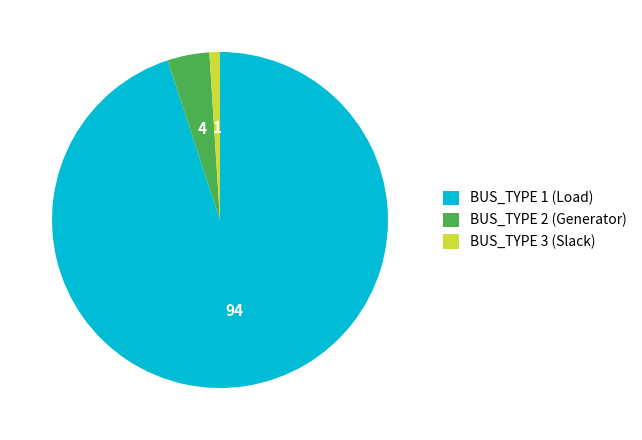

Do BUS_TYPE 3 (Slack) and BUS_TYPE 1 (Load) together represent more than half of the pie?

Yes